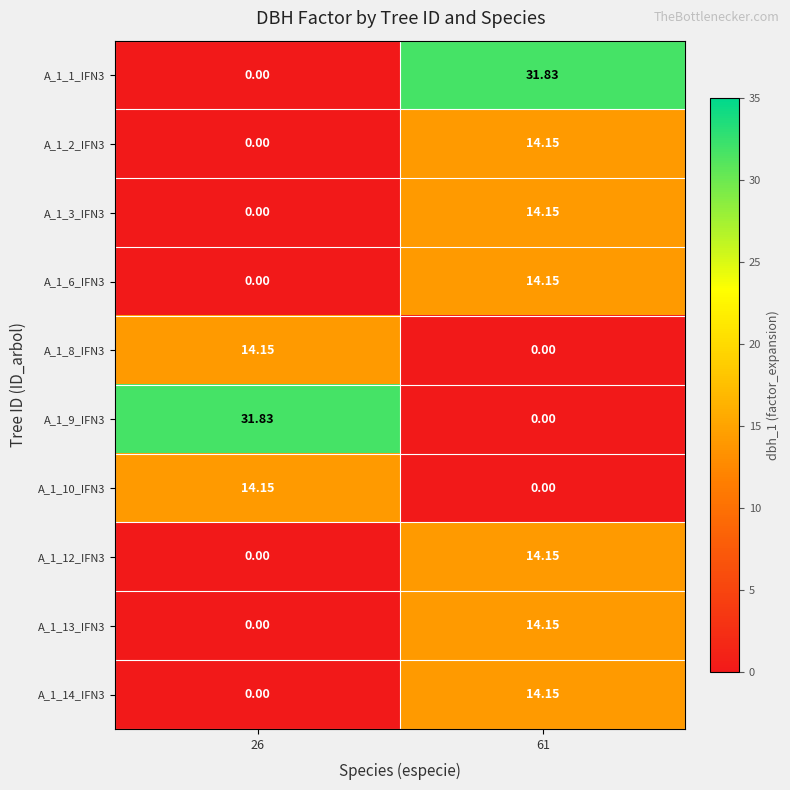

How many distinct data groups are displayed?

10